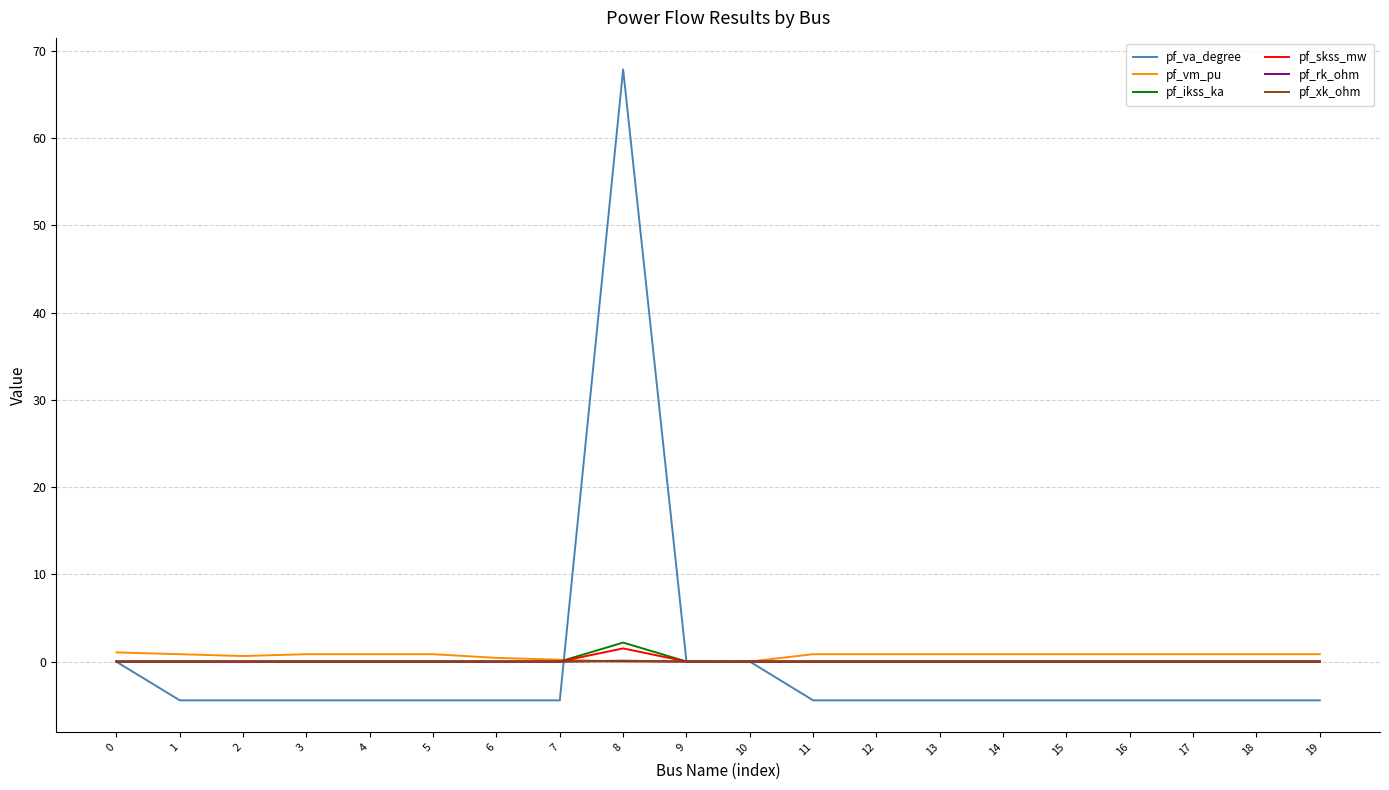

Is it true that pf_va_degree equals -4.4 at 6?

True